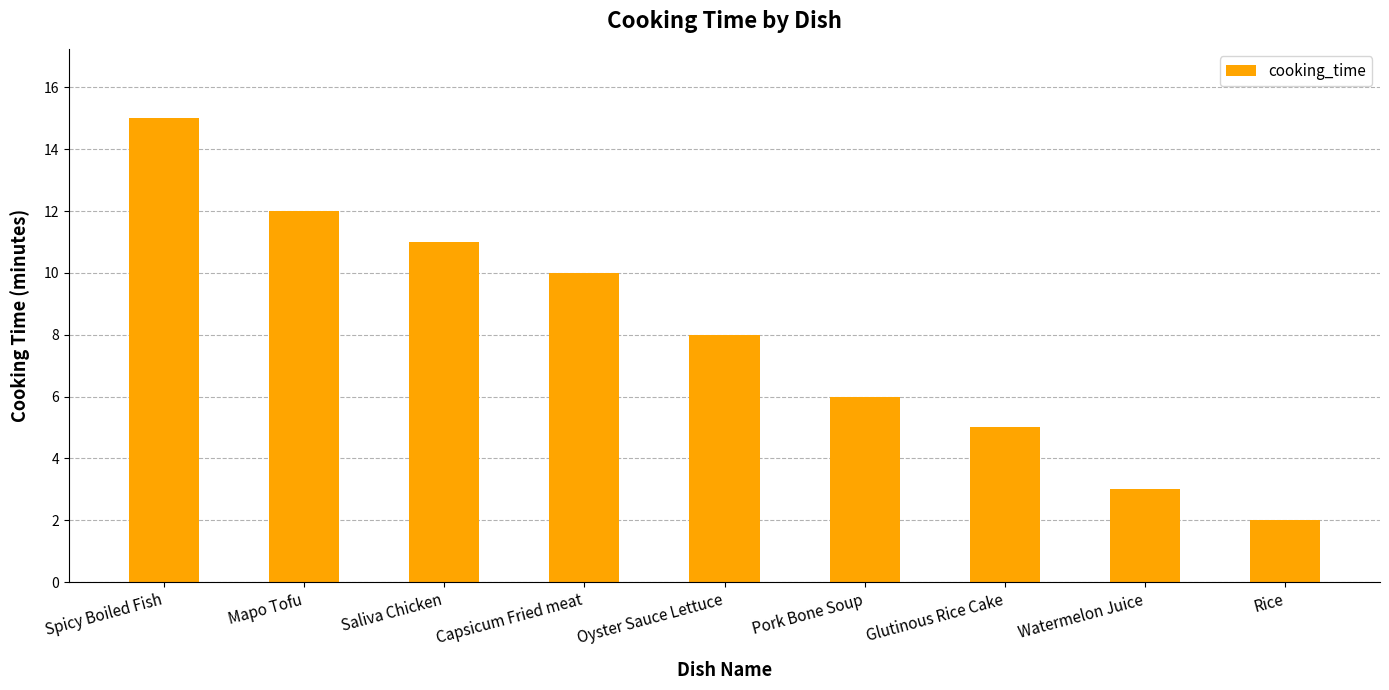

How many bars are there in total?

9